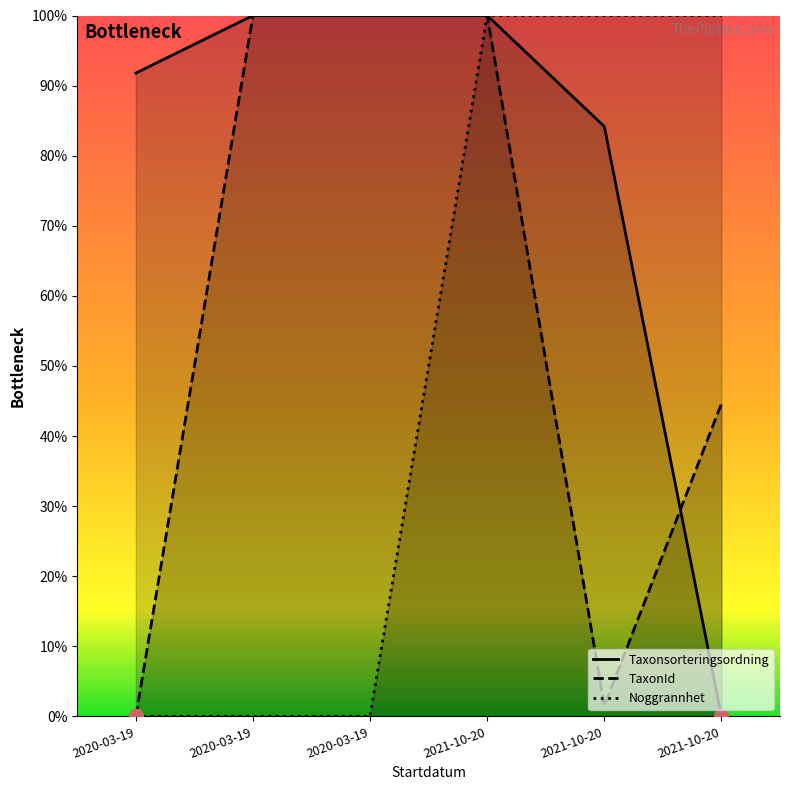

What are all the series names shown in the legend?

Taxonsorteringsordning, TaxonId, Noggrannhet